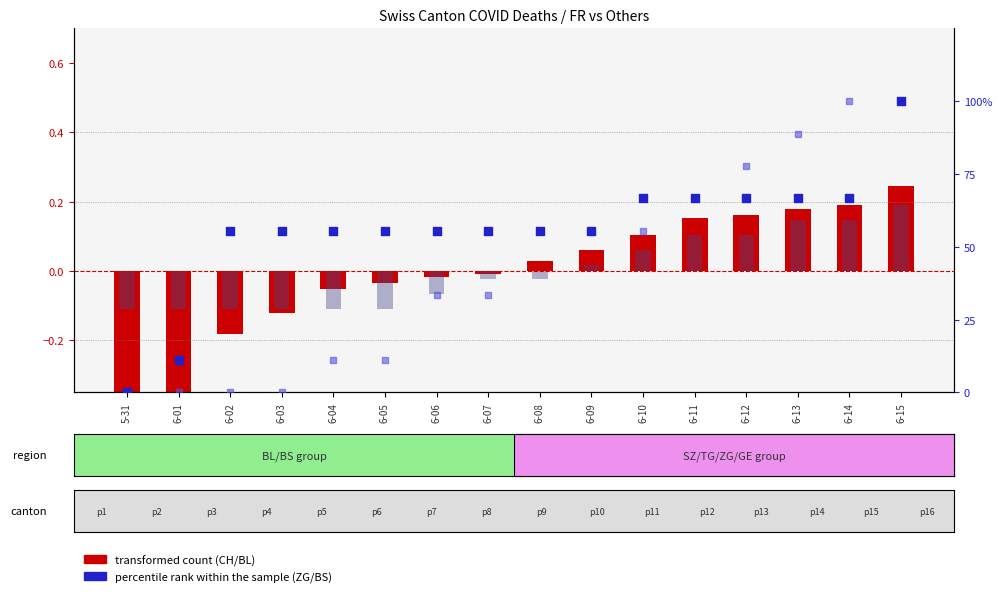

Which series has the largest total across all categories?

percentile rank within the sample (ZG)